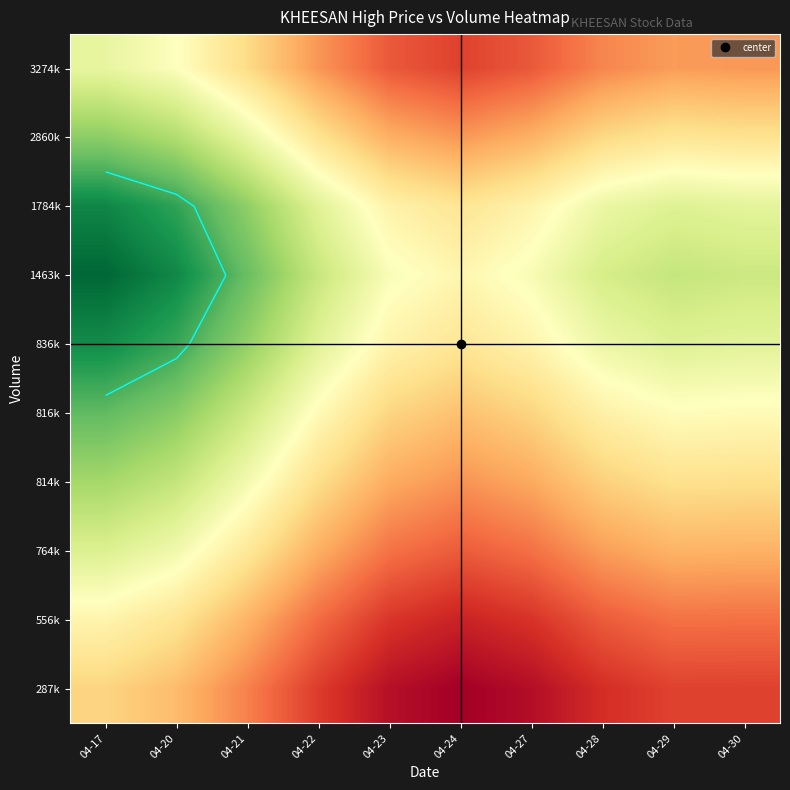

What is the spread (max minus min) of values at 04-17?

0.2